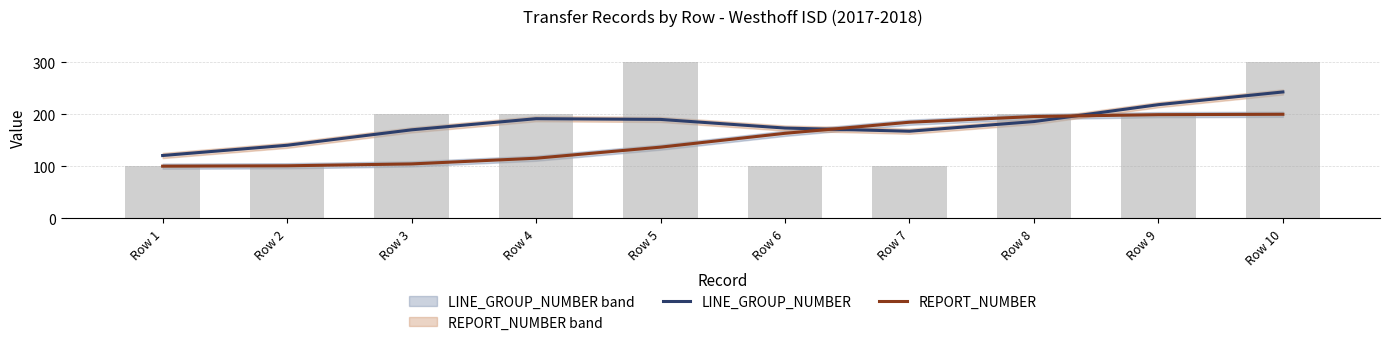

Reading left to right, list all the values displayed in this chart.

LINE_GROUP_NUMBER: Row 1=120.6	Row 2=140.3	Row 3=170.0	Row 4=191.4	Row 5=190.0	Row 6=173.4	Row 7=167.3	Row 8=185.9	Row 9=218.3	Row 10=242.8
REPORT_NUMBER: Row 1=100.1	Row 2=100.9	Row 3=104.5	Row 4=115.4	Row 5=136.7	Row 6=163.3	Row 7=184.6	Row 8=195.5	Row 9=199.1	Row 10=199.9